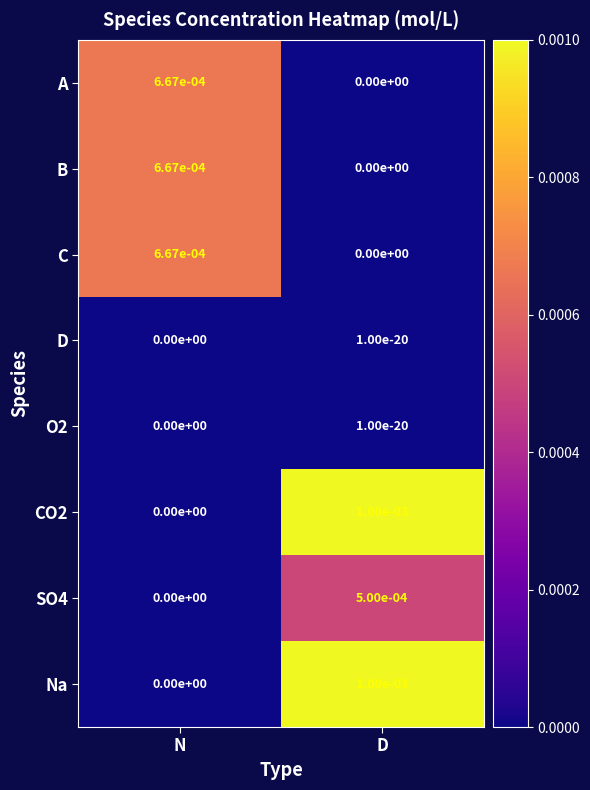

Rank the categories by SO4 value from highest to lowest.

D, N